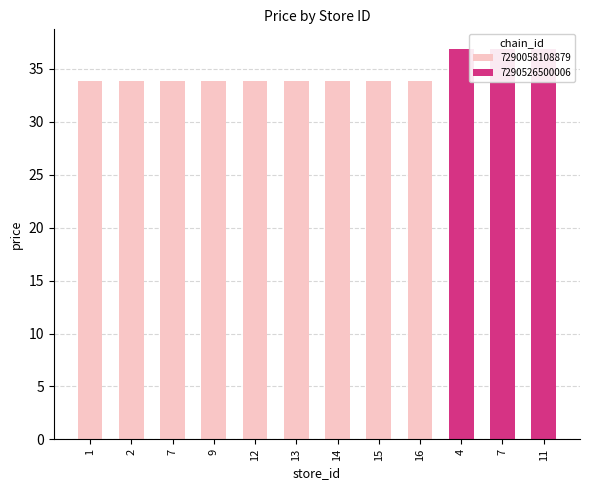

How many data points in 7290526500006 are above 0?

3